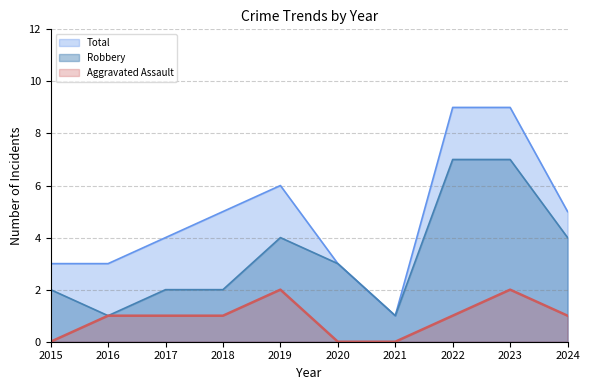

True or false: Aggravated Assault and Robbery intersect in this chart.

False